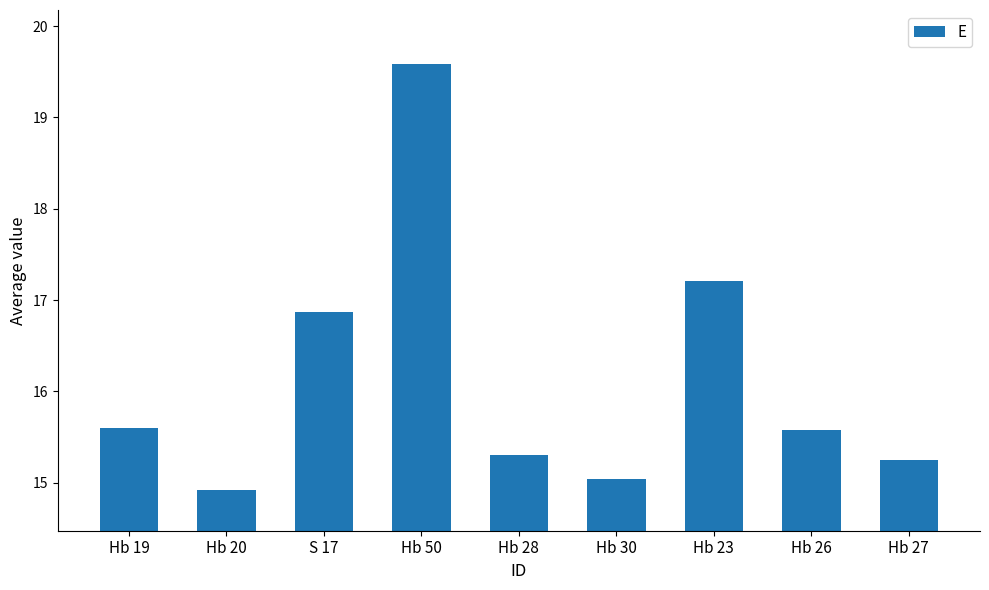

Does the chart contain any negative values?

No